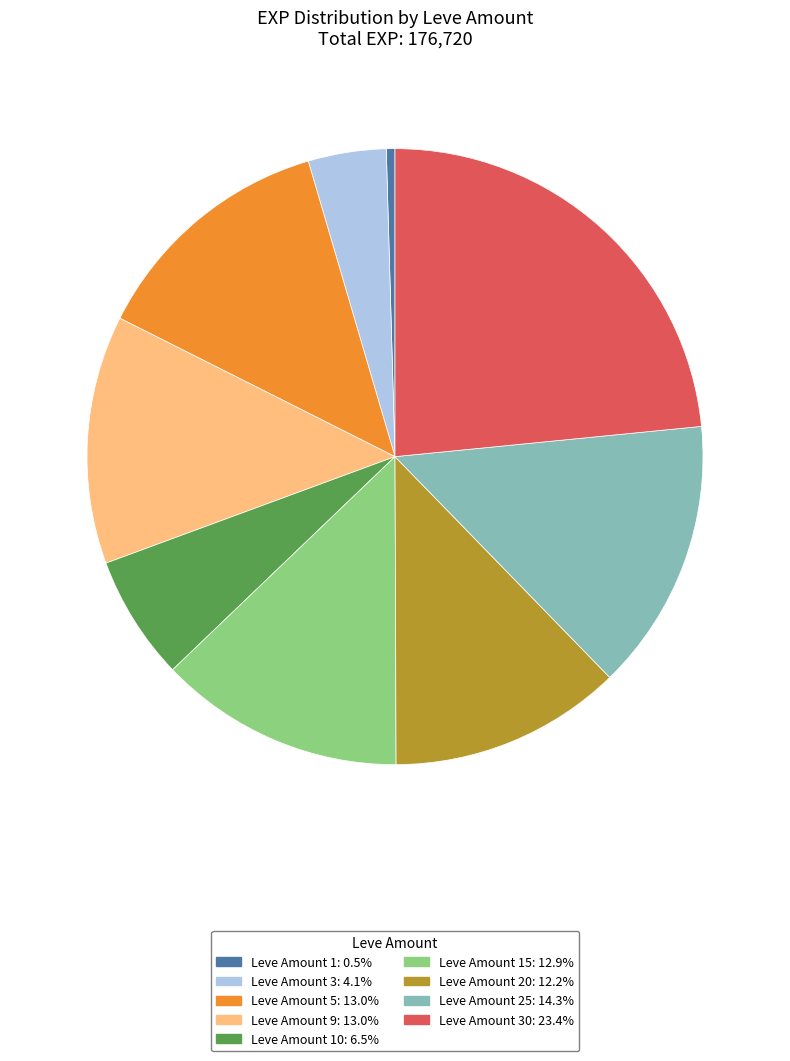

Count the number of slices in the pie.

9